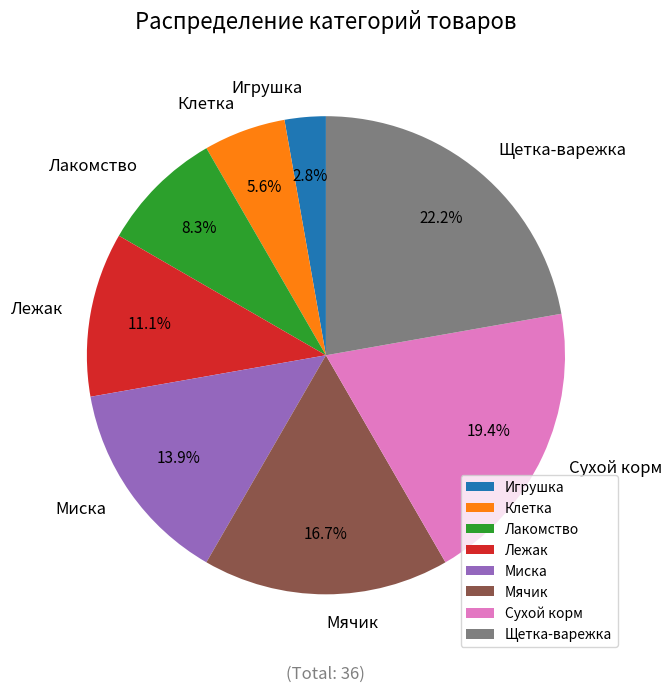

To the nearest percent, what is the combined percentage of Щетка-варежка and Игрушка?

25%